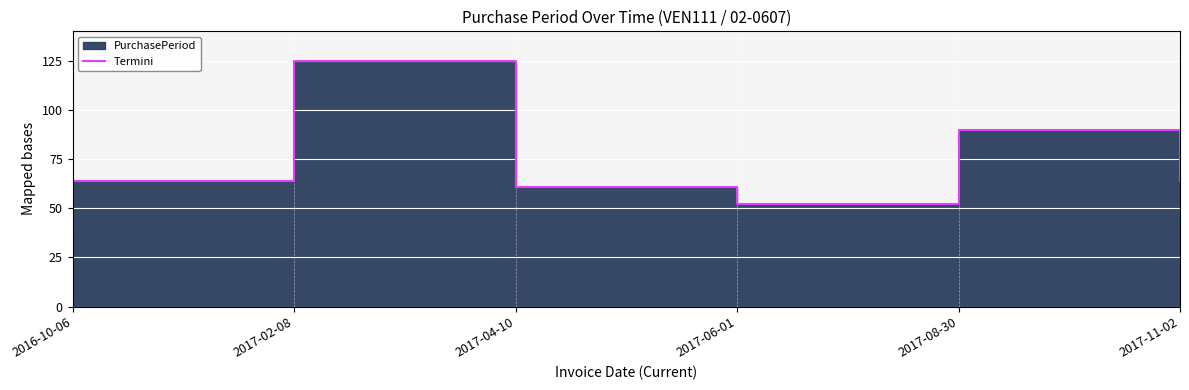

Rank the categories by value from highest to lowest.

2017-02-08, 2017-08-30, 2016-10-06, 2017-11-02, 2017-04-10, 2017-06-01